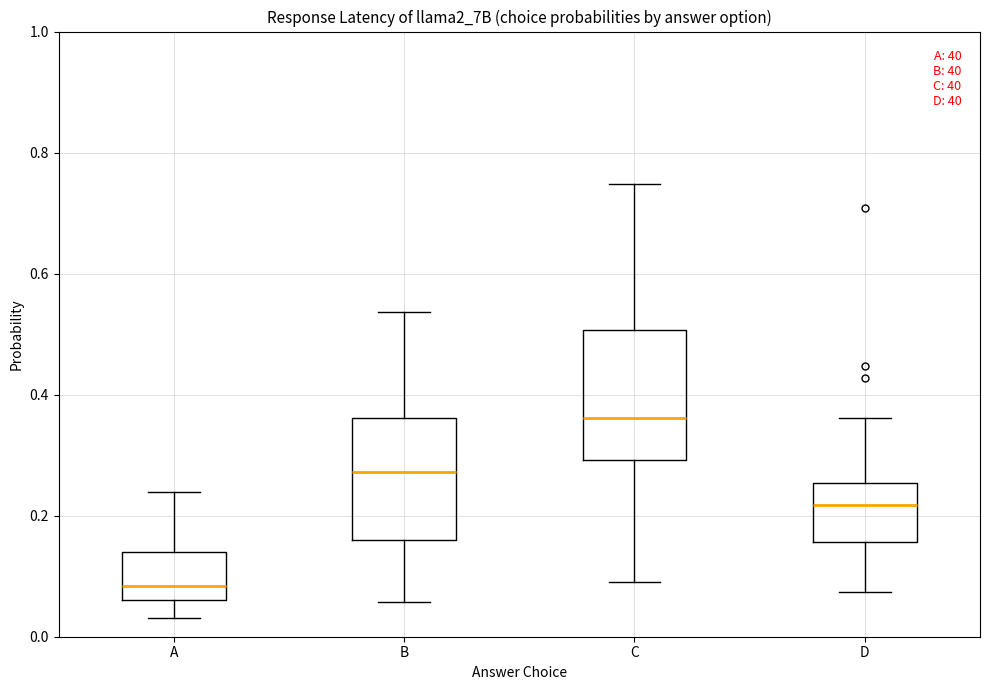

Which box has the highest median line?

C